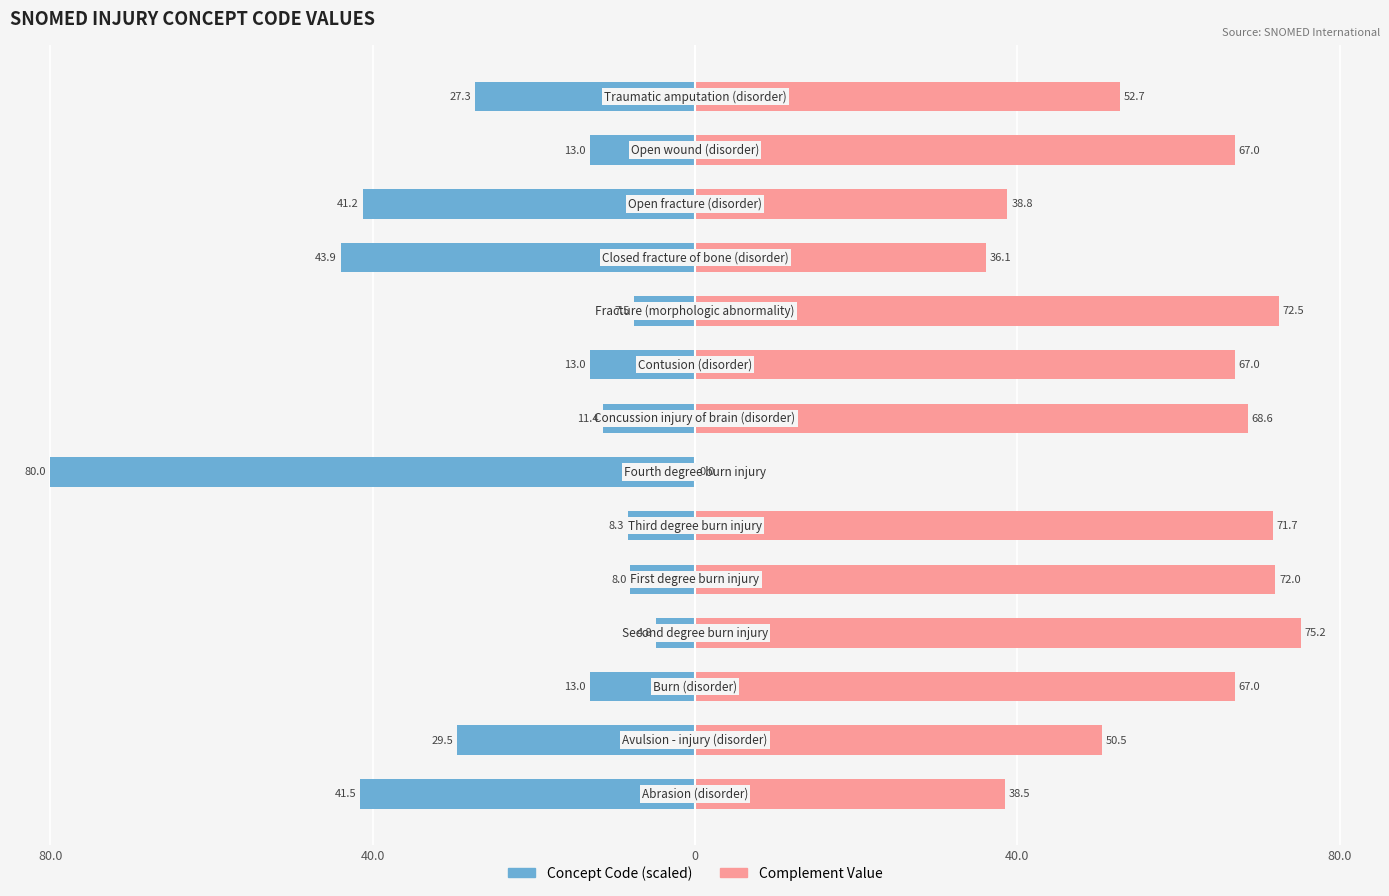

How many groups of bars are there?

14